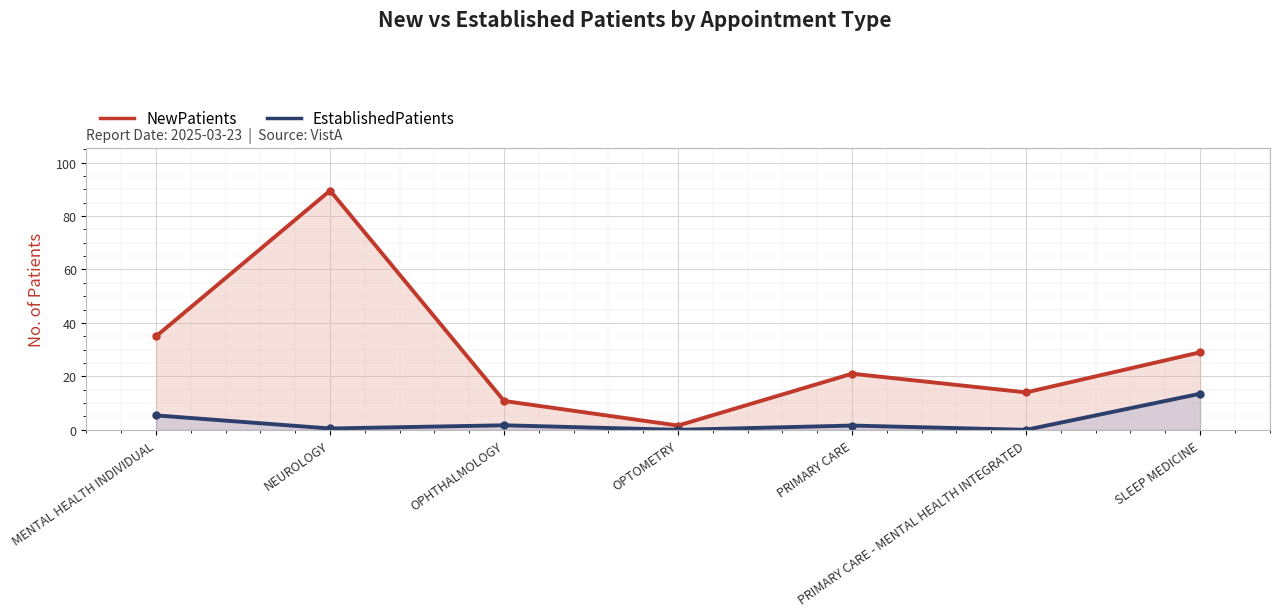

What is the average value of the NewPatients series?

28.7